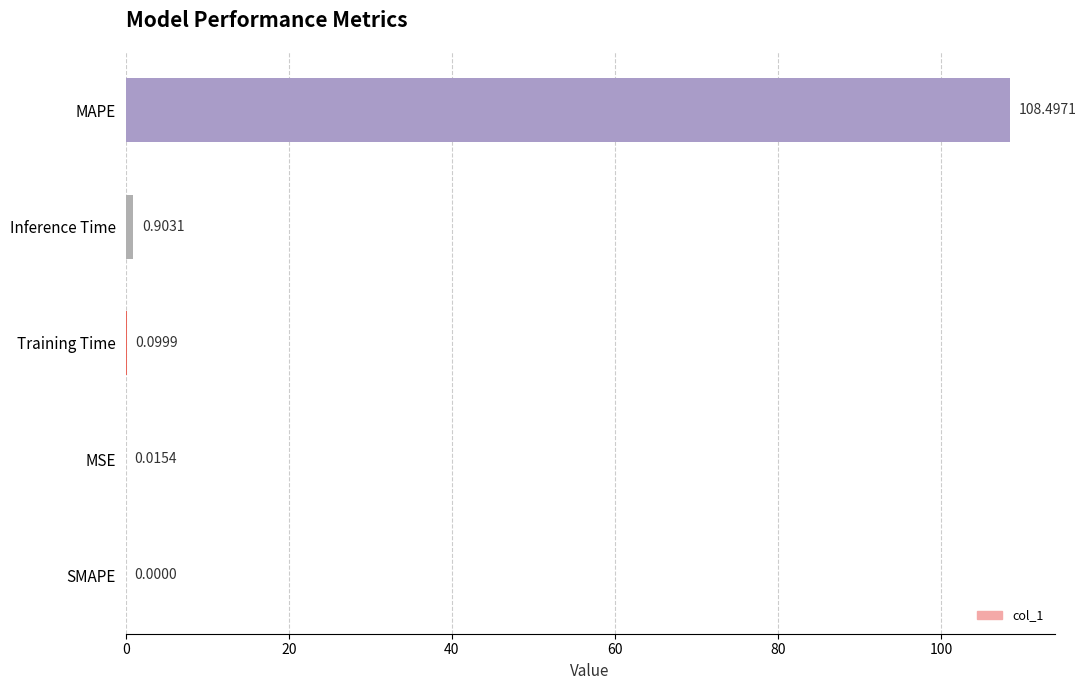

At which category does the chart reach its peak across all series?

MAPE